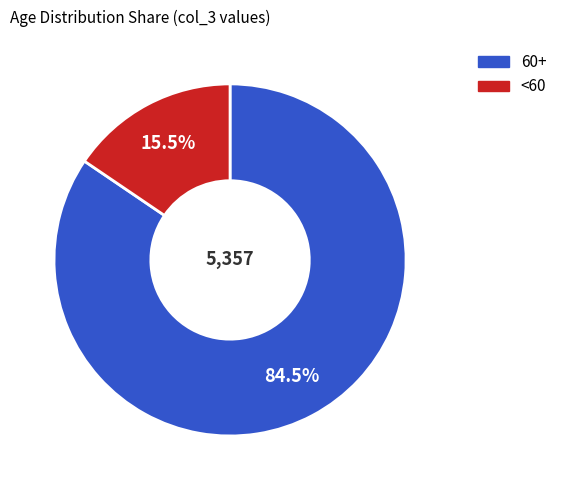

Count the number of slices in the pie.

2